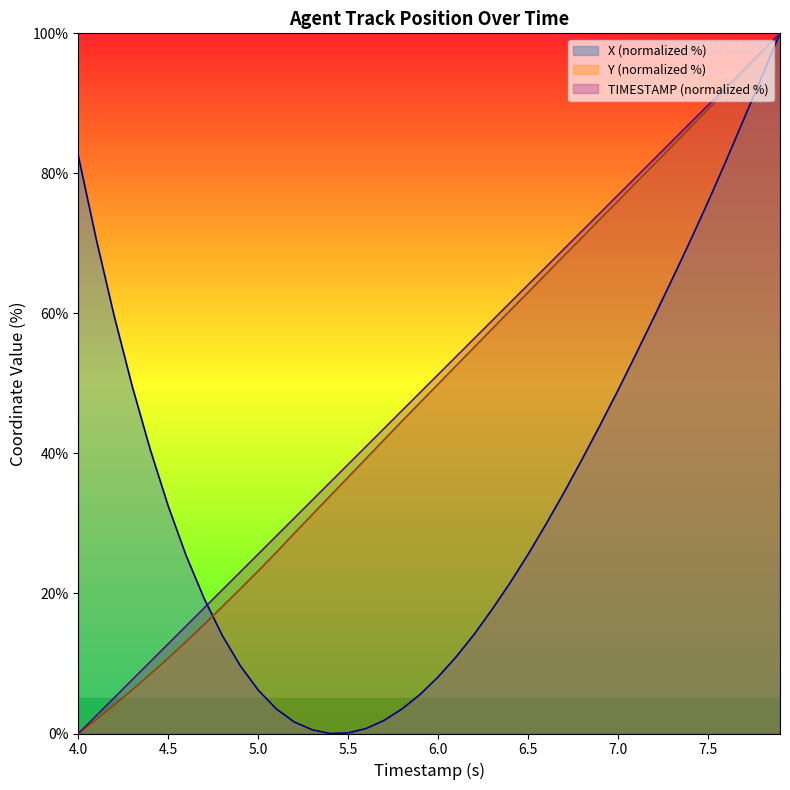

What is the greatest value displayed?

100.0